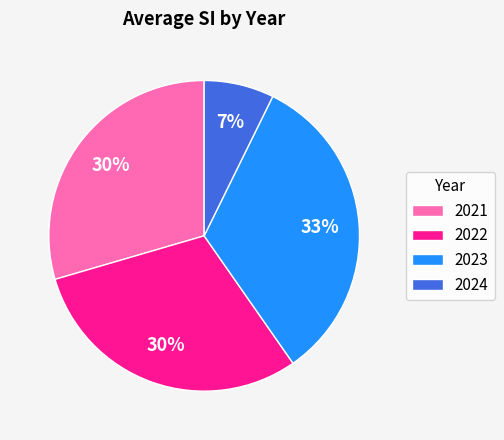

Combined, do 2022 and 2024 account for over 50%?

No